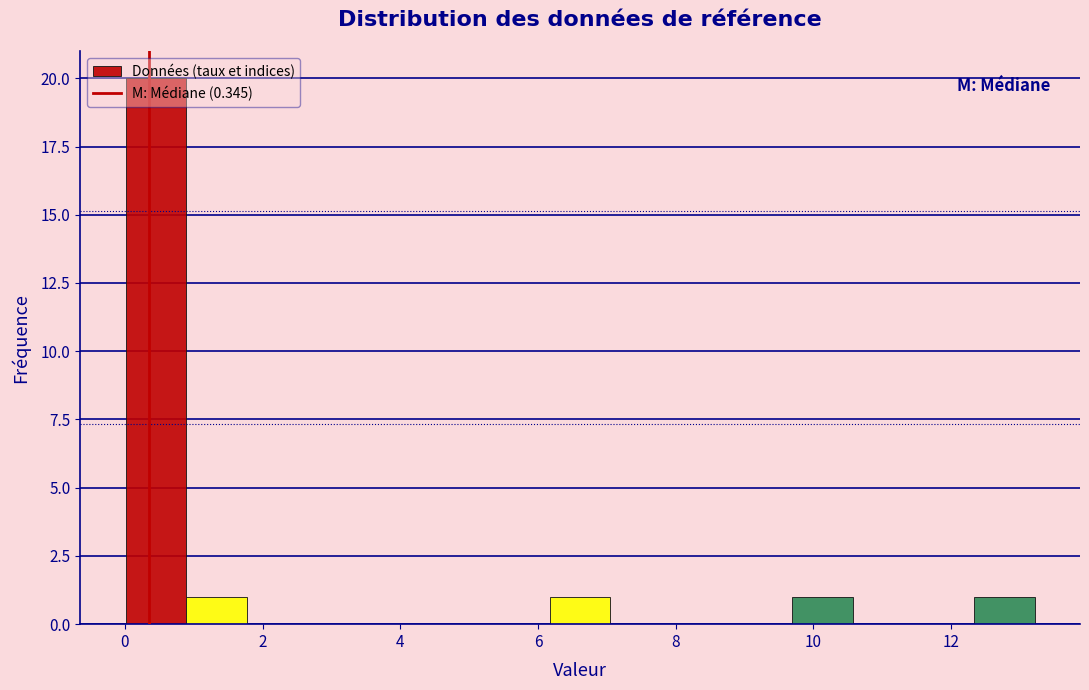

Reading left to right, transcribe this chart: for each bar, give the range it covers on the x-axis and its height. Neither the bar edges nor the heights are printed on the chart, so give them approximately, as read against the axes.

0.0 to 0.8: 20
0.8 to 1.8: 1
1.8 to 2.6: 0
2.6 to 3.6: 0
3.6 to 4.4: 0
4.4 to 5.2: 0
5.2 to 6.2: 0
6.2 to 7.0: 1
7.0 to 8.0: 0
8.0 to 8.8: 0
8.8 to 9.6: 0
9.6 to 10.6: 1
10.6 to 11.4: 0
11.4 to 12.4: 0
12.4 to 13.2: 1